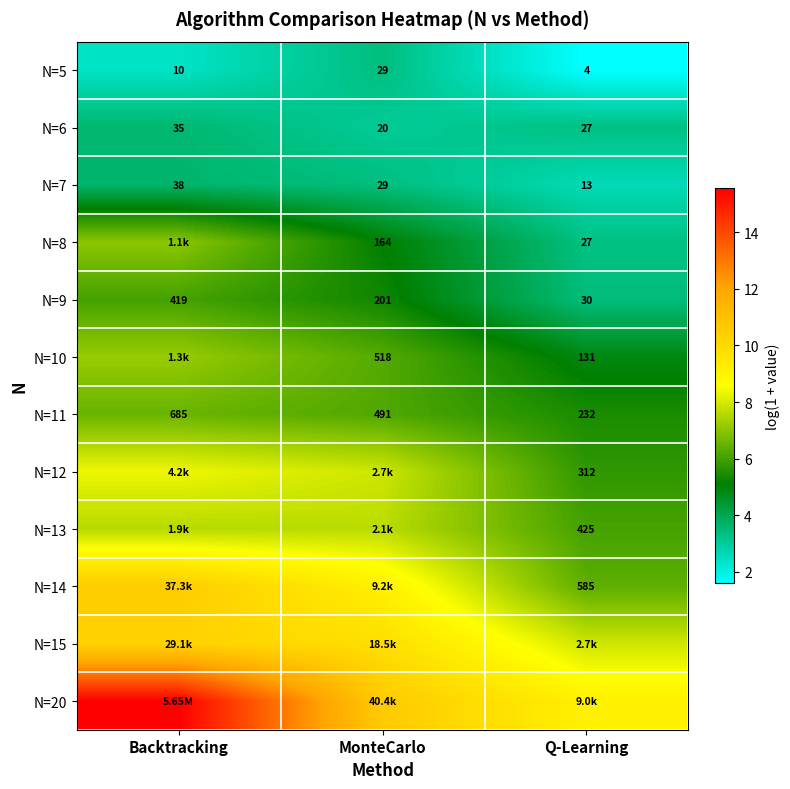

At how many categories does at least one series exceed 7?

3